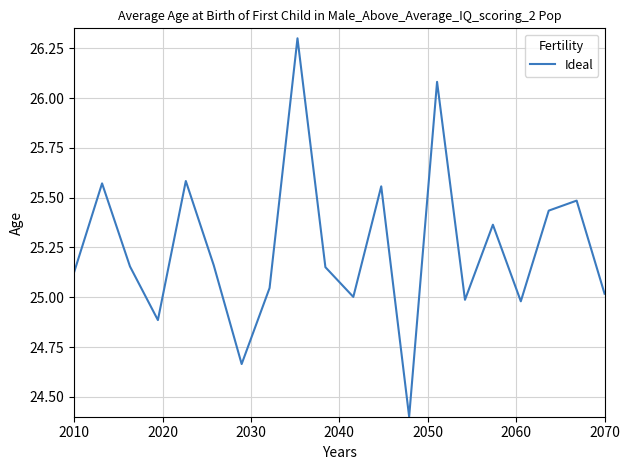

What is the difference between the maximum and minimum values?

1.9